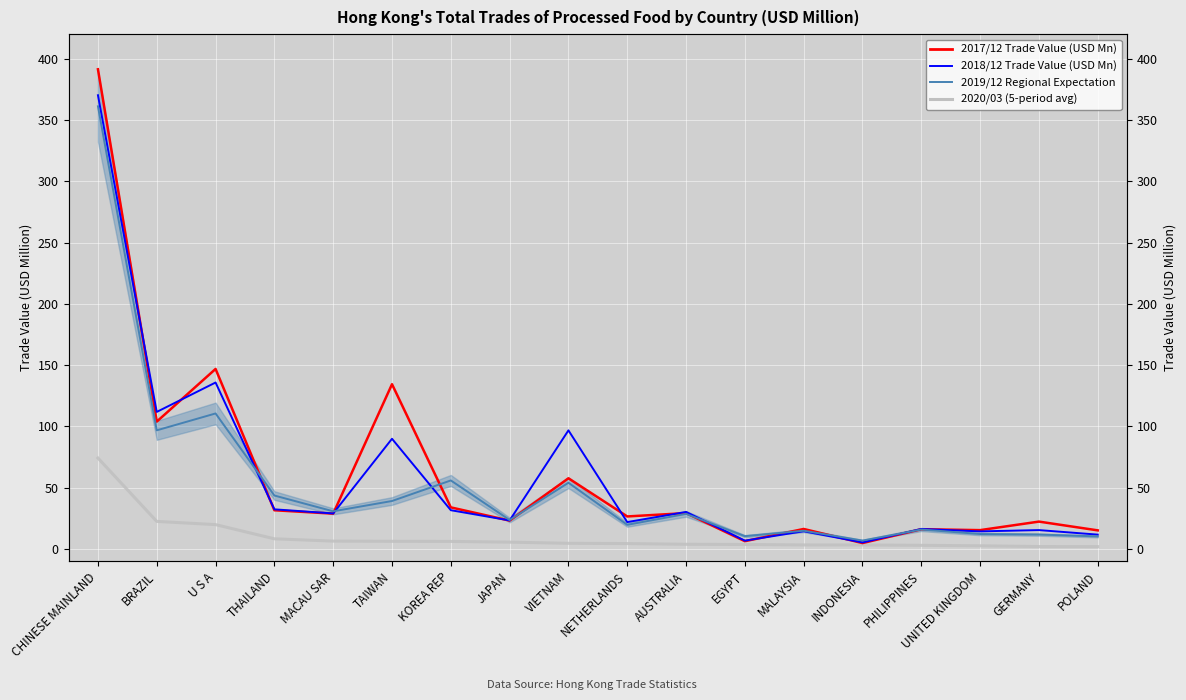

Where is the first local minimum for 2019/12 Regional Expectation?

BRAZIL